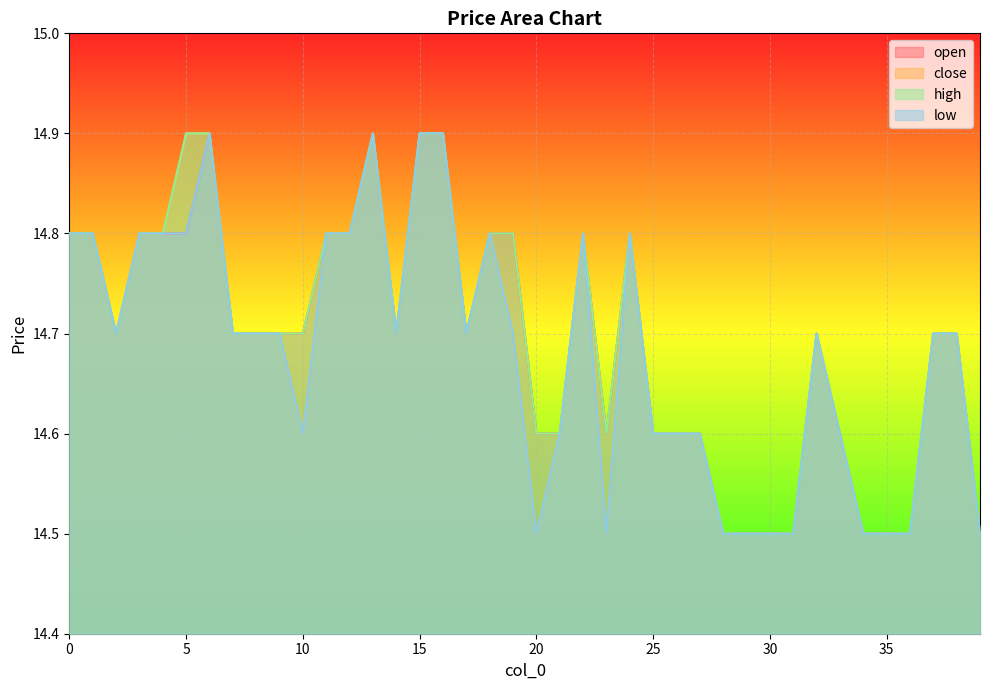

The value of low at 9 is 24.2. True or false?

False